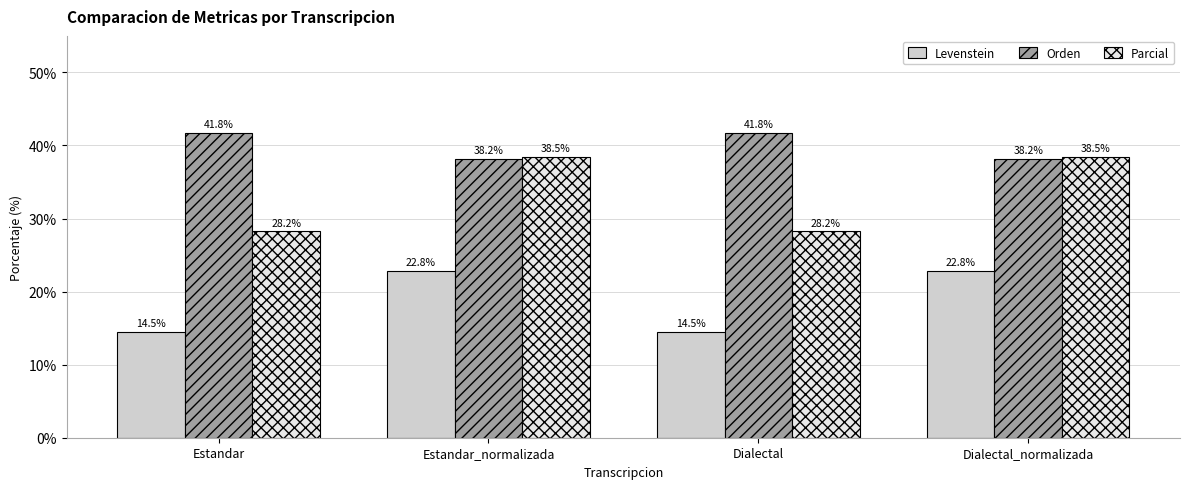

What position from the right is Estandar?

4